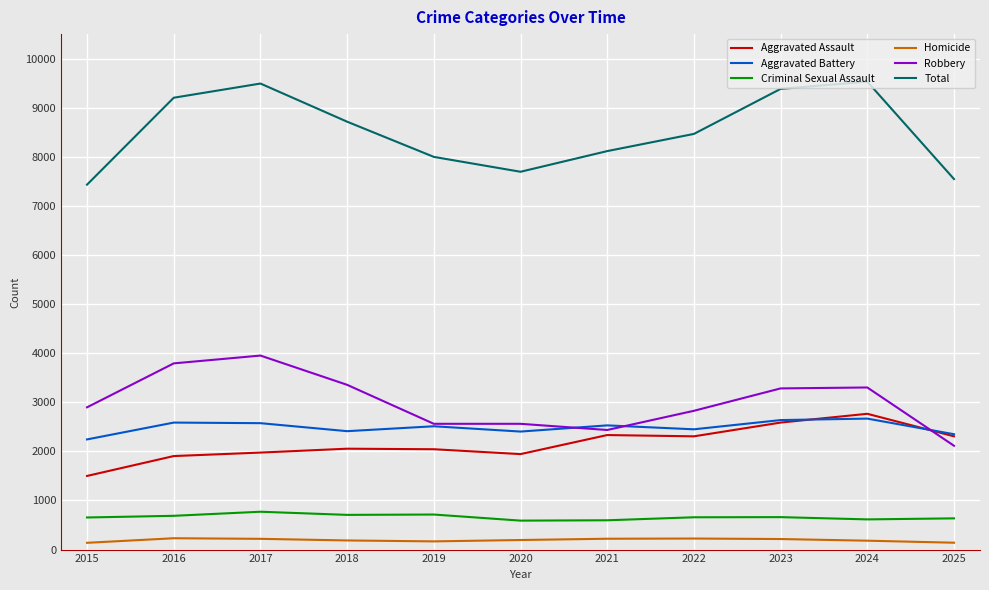

In Aggravated Battery, how many points are higher than both neighbors (excluding endpoints)?

4